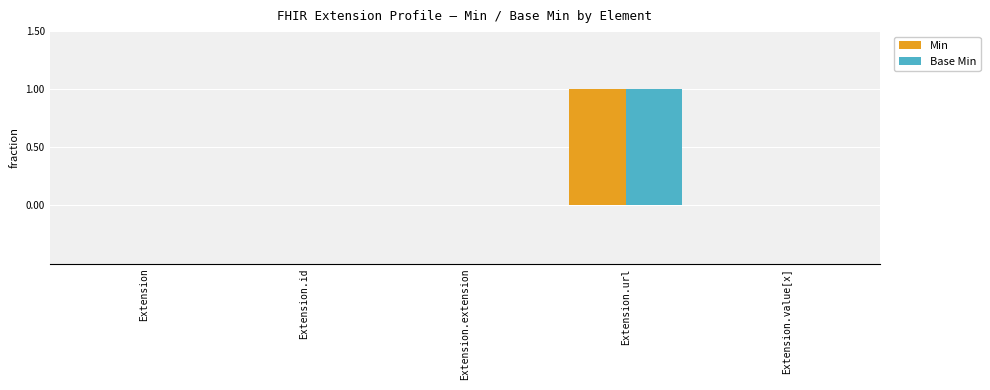

Reading left to right, what are all the values shown in this chart?

Min: 0	0	0	1	0
Base Min: 0	0	0	1	0